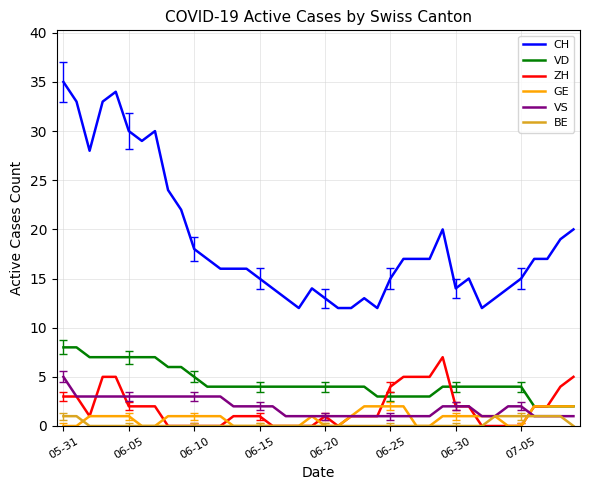

What is the maximum value shown in the chart?

35